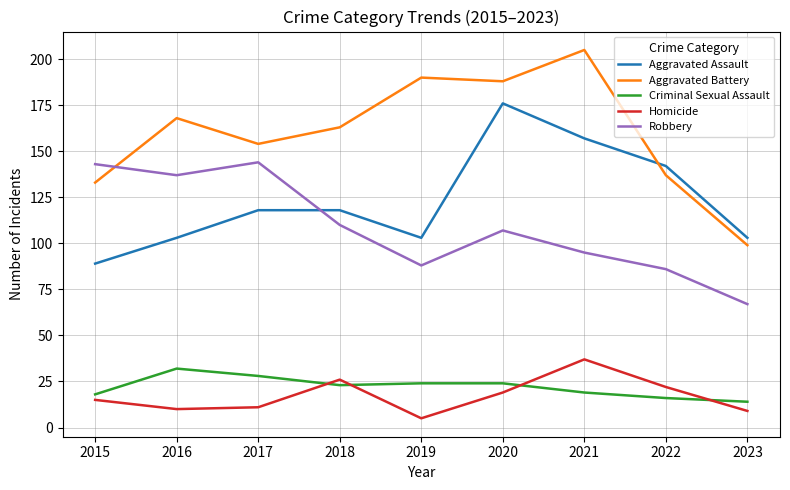

True or false: Robbery has more than 2 points higher than both neighbors.

False